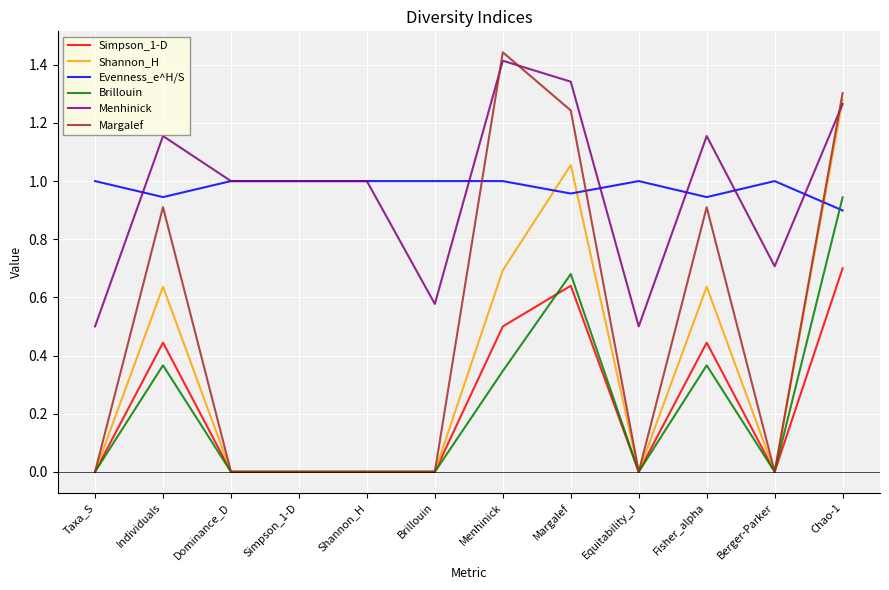

What is the difference between the highest and lowest values at Individuals?

0.8